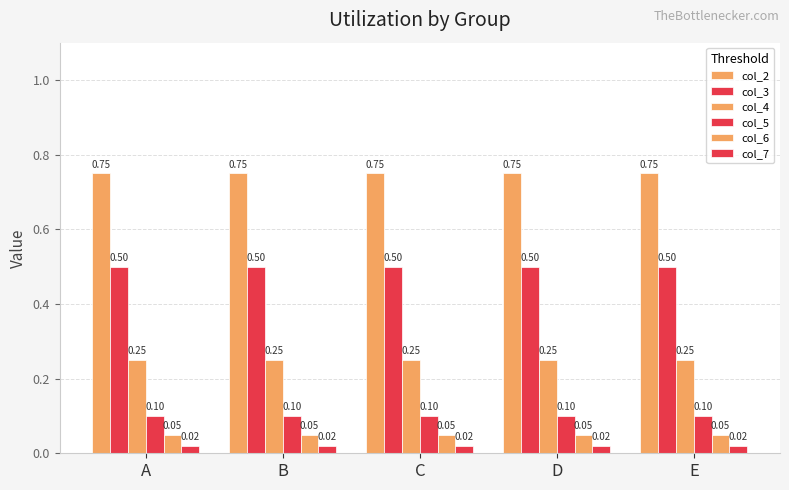

Reading left to right, list all the values displayed in this chart.

col_2: 0.8	0.8	0.8	0.8	0.8
col_3: 0.5	0.5	0.5	0.5	0.5
col_4: 0.2	0.2	0.2	0.2	0.2
col_5: 0.1	0.1	0.1	0.1	0.1
col_6: 0.1	0.1	0.1	0.1	0.1
col_7: 0.0	0.0	0.0	0.0	0.0